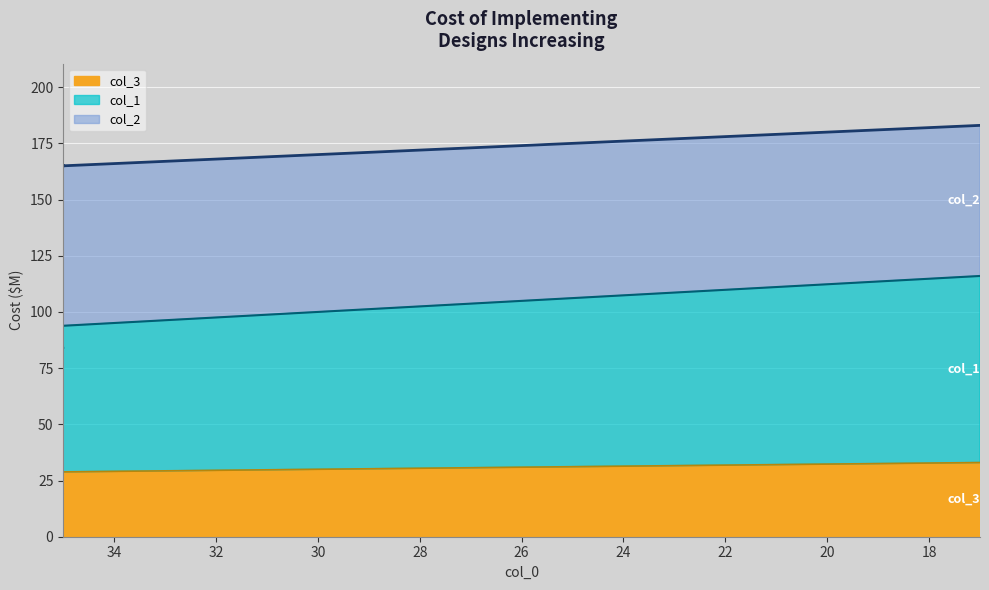

Which series changed the most between 35 and 17?

col_1